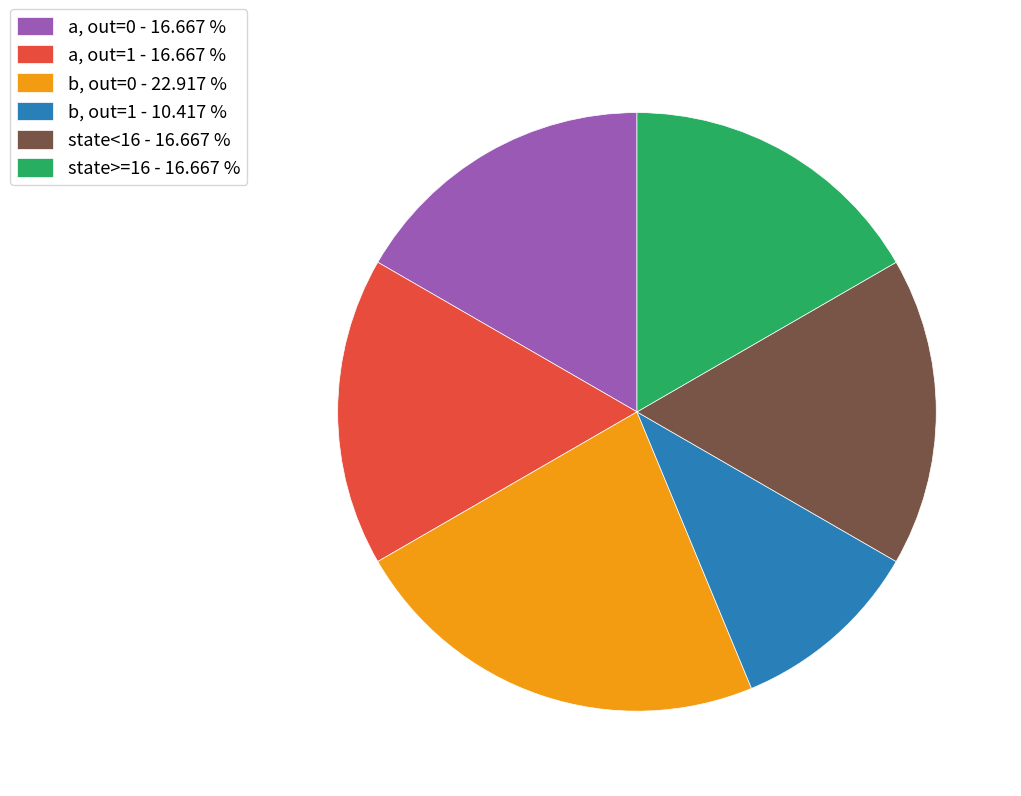

Is the sum of a, out=0 - 16.667 % and state<16 - 16.667 % greater than half?

No